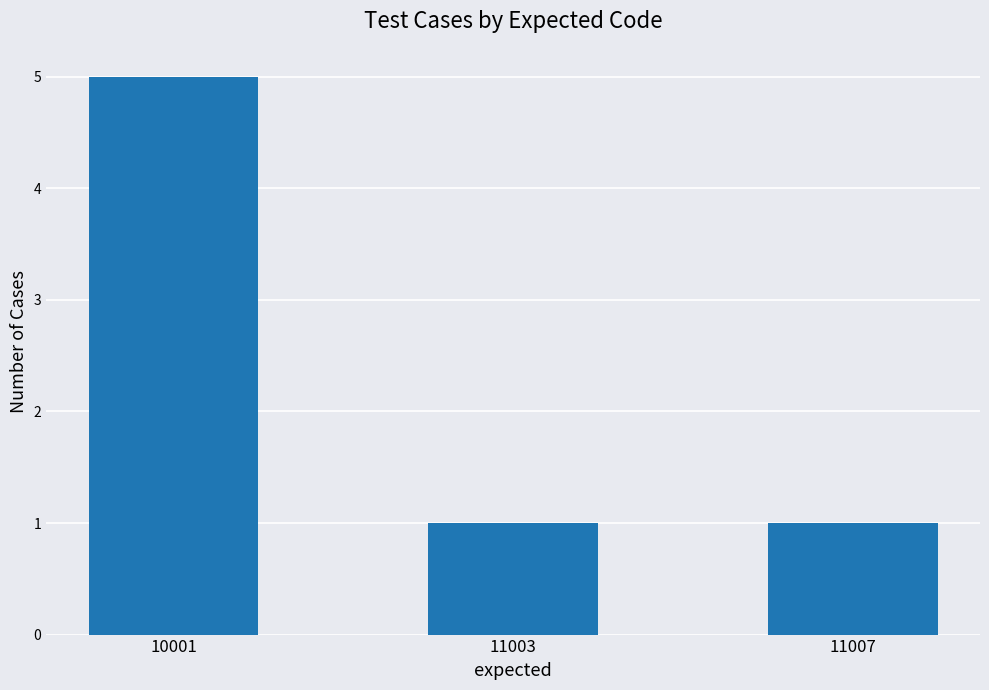

Reading left to right, extract all data points from this chart.

5	1	1